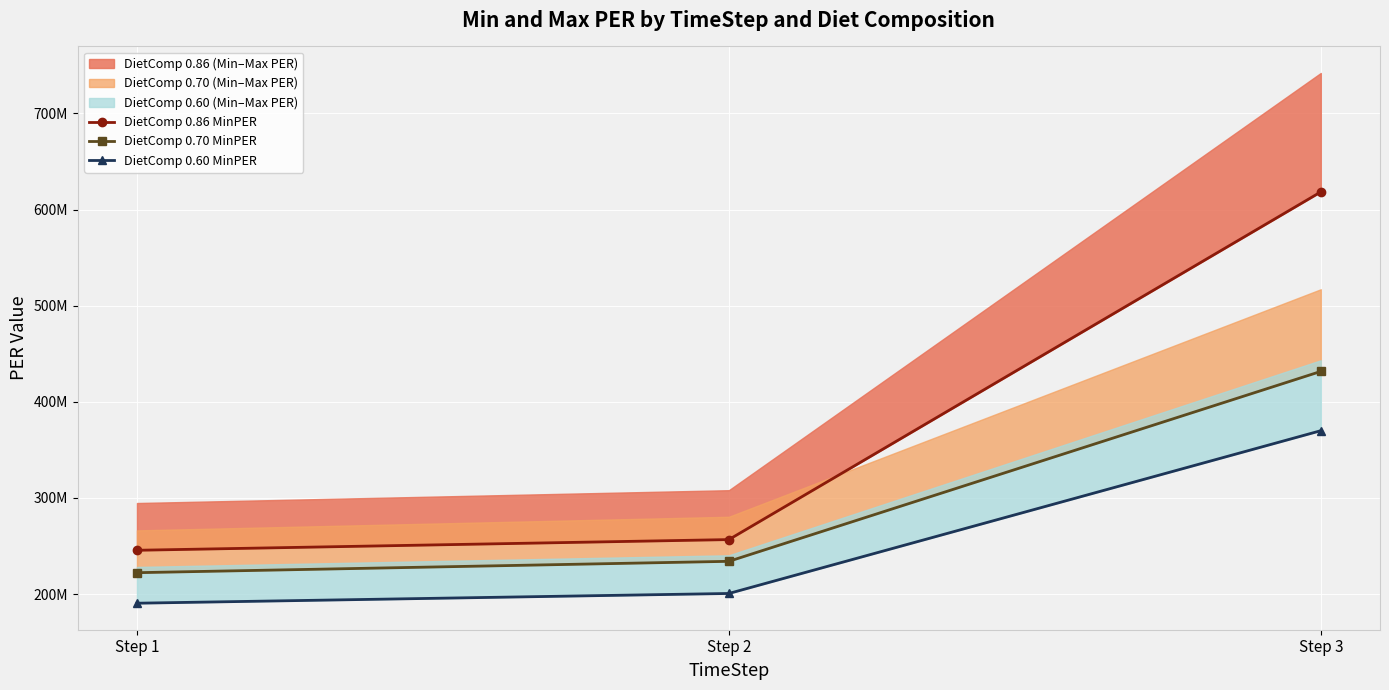

Is it true that DietComp 0.60 MinPER equals 200654694.0 at Step 2?

True